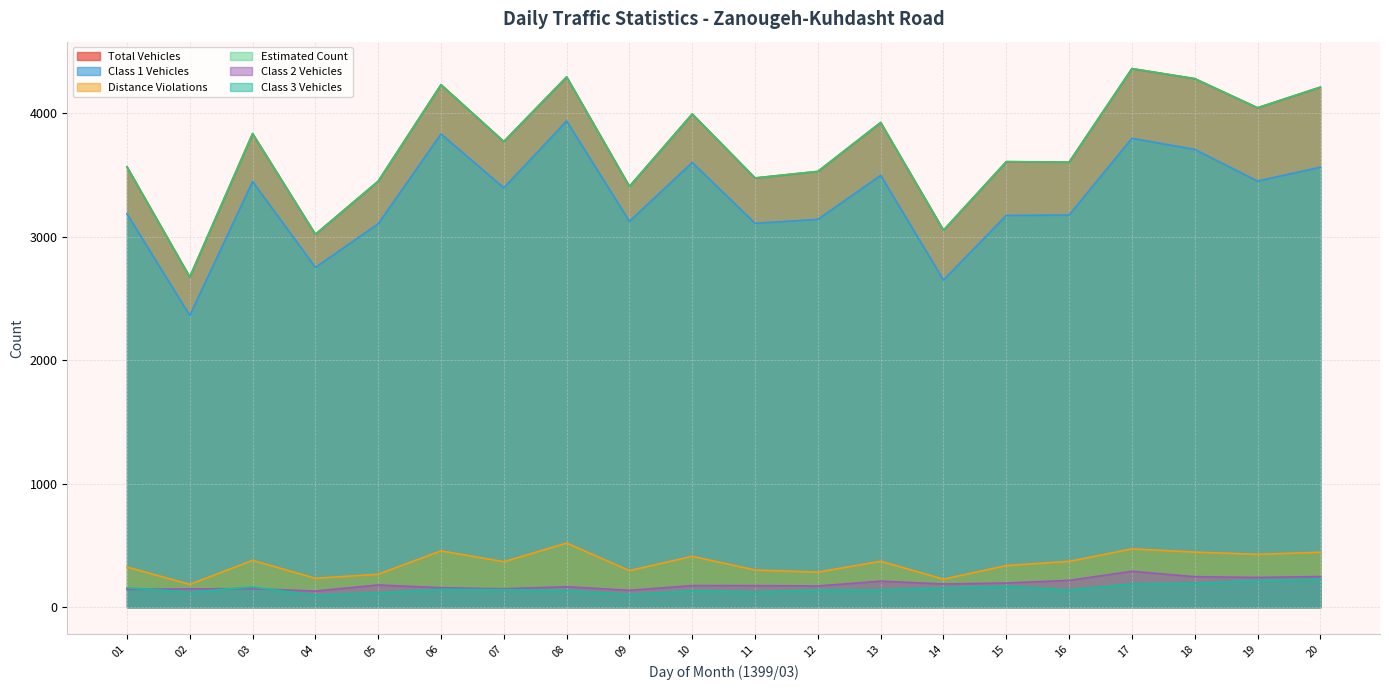

The distance_violations series shows 325 at 01. True or false?

True